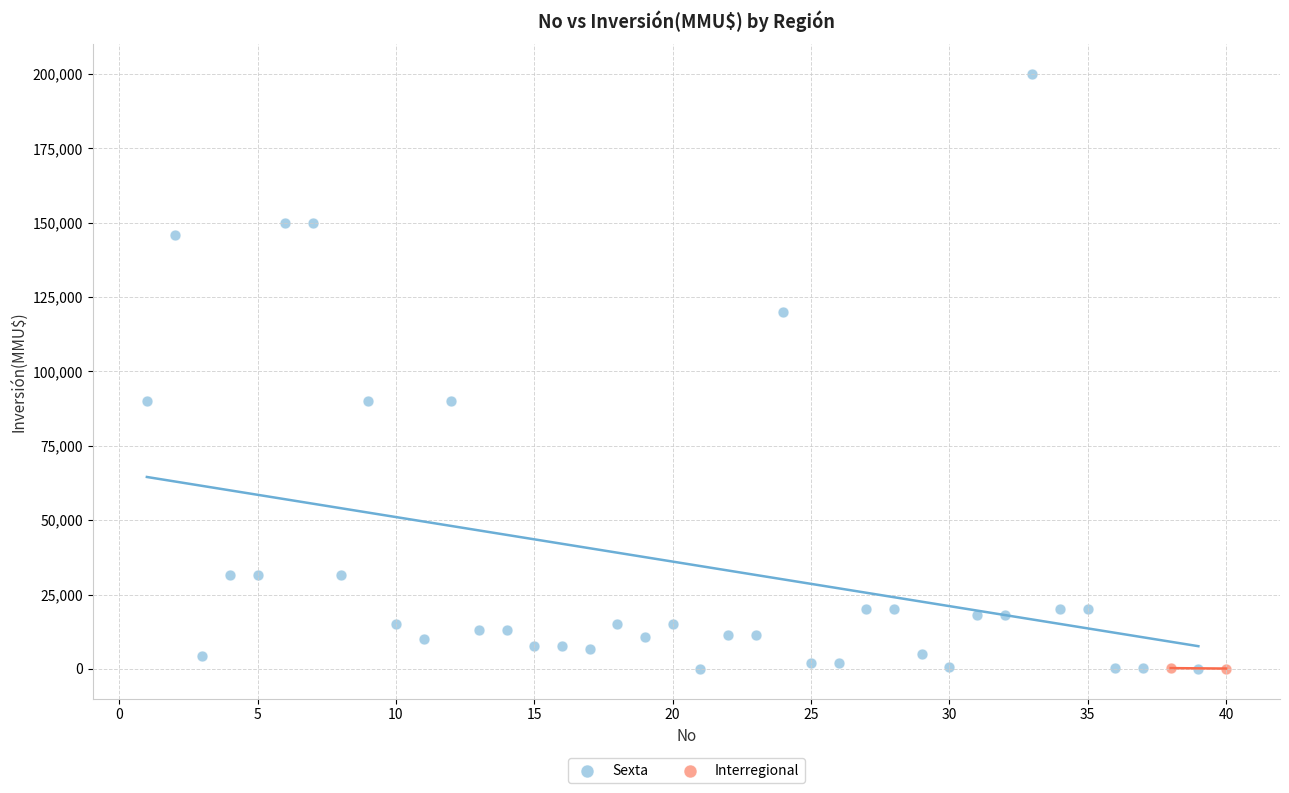

What are all the series names shown in the legend?

Sexta, Interregional